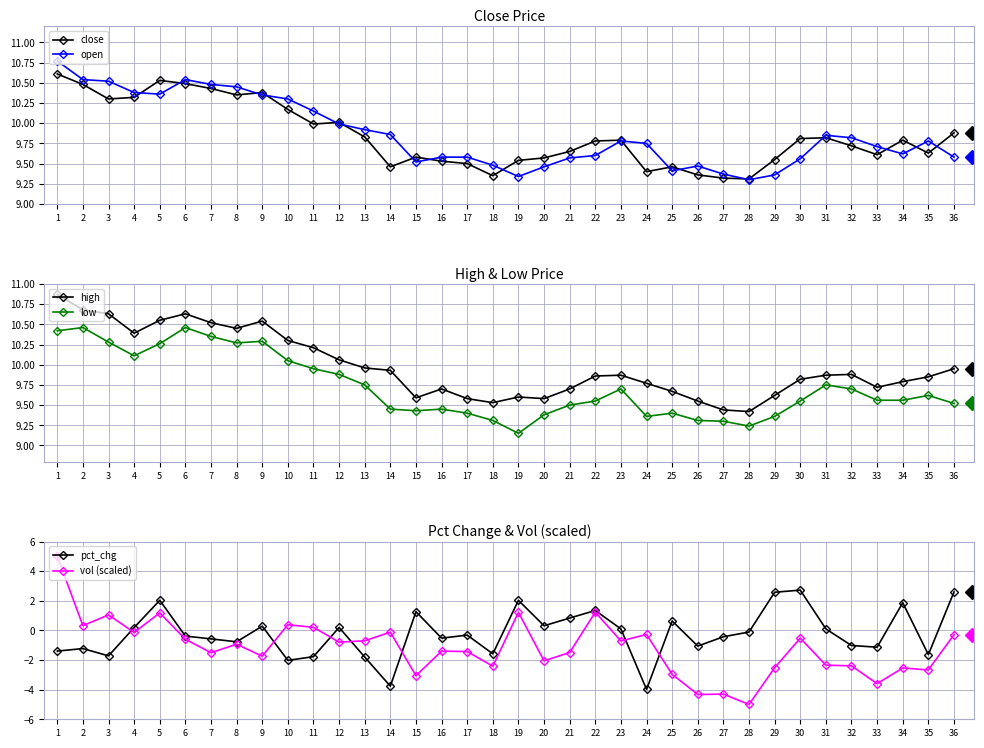

Reading left to right, extract all data points from this chart.

close: 10.6	10.5	10.3	10.3	10.5	10.5	10.4	10.3	10.4	10.2	10.0	10.0	9.8	9.5	9.6	9.5	9.5	9.3	9.5	9.6	9.7	9.8	9.8	9.4	9.5	9.4	9.3	9.3	9.6	9.8	9.8	9.7	9.6	9.8	9.6	9.9
open: 10.8	10.5	10.5	10.4	10.4	10.5	10.5	10.4	10.3	10.3	10.2	10.0	9.9	9.9	9.5	9.6	9.6	9.5	9.3	9.5	9.6	9.6	9.8	9.8	9.4	9.5	9.4	9.3	9.4	9.6	9.8	9.8	9.7	9.6	9.8	9.6
high: 10.9	10.7	10.6	10.4	10.6	10.6	10.5	10.4	10.5	10.3	10.2	10.1	10.0	9.9	9.6	9.7	9.6	9.5	9.6	9.6	9.7	9.9	9.9	9.8	9.7	9.6	9.4	9.4	9.6	9.8	9.9	9.9	9.7	9.8	9.8	9.9
low: 10.4	10.5	10.3	10.1	10.3	10.5	10.3	10.3	10.3	10.1	9.9	9.9	9.8	9.4	9.4	9.4	9.4	9.3	9.2	9.4	9.5	9.6	9.7	9.4	9.4	9.3	9.3	9.2	9.4	9.6	9.8	9.7	9.6	9.6	9.6	9.5
pct_chg: -1.4	-1.2	-1.7	0.2	2.0	-0.4	-0.6	-0.8	0.3	-2.0	-1.8	0.2	-1.8	-3.8	1.3	-0.5	-0.3	-1.6	2.0	0.3	0.8	1.3	0.1	-4.0	0.6	-1.1	-0.4	-0.1	2.6	2.7	0.1	-1.0	-1.1	1.9	-1.6	2.6
vol (scaled): 5.0	0.3	1.0	-0.1	1.2	-0.6	-1.5	-0.9	-1.7	0.4	0.2	-0.8	-0.7	-0.1	-3.1	-1.4	-1.4	-2.4	1.2	-2.1	-1.5	1.2	-0.7	-0.3	-3.0	-4.3	-4.3	-5.0	-2.5	-0.5	-2.3	-2.4	-3.6	-2.5	-2.7	-0.3